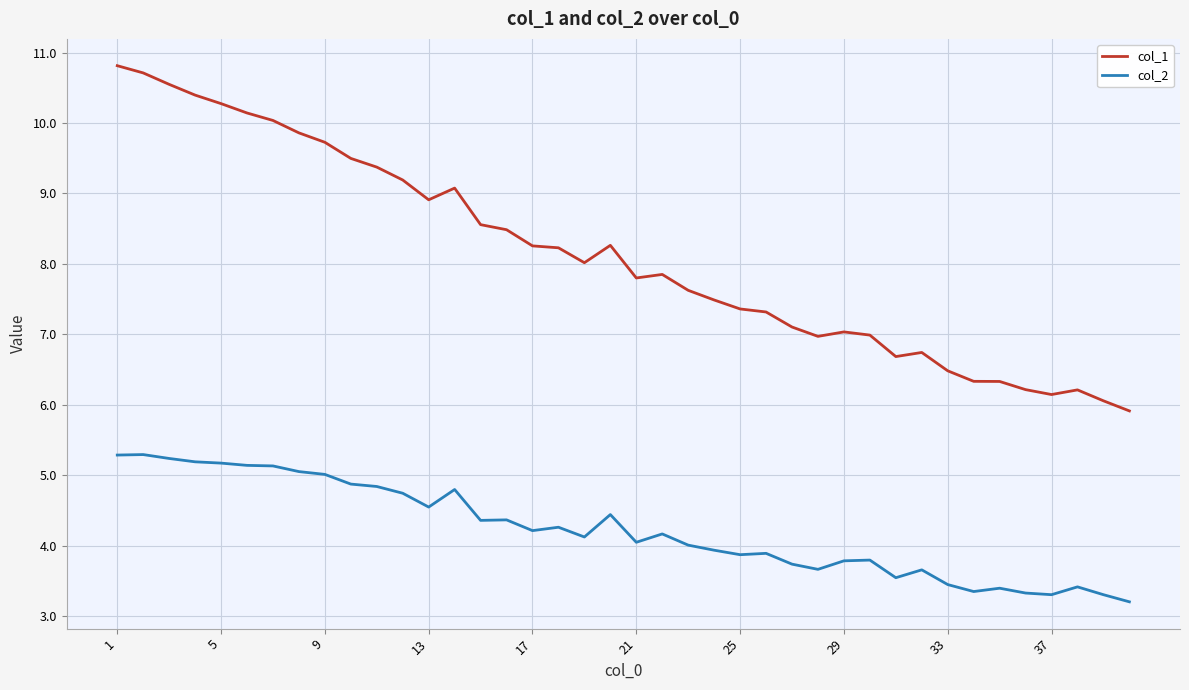

True or false: col_2 and col_1 intersect in this chart.

False